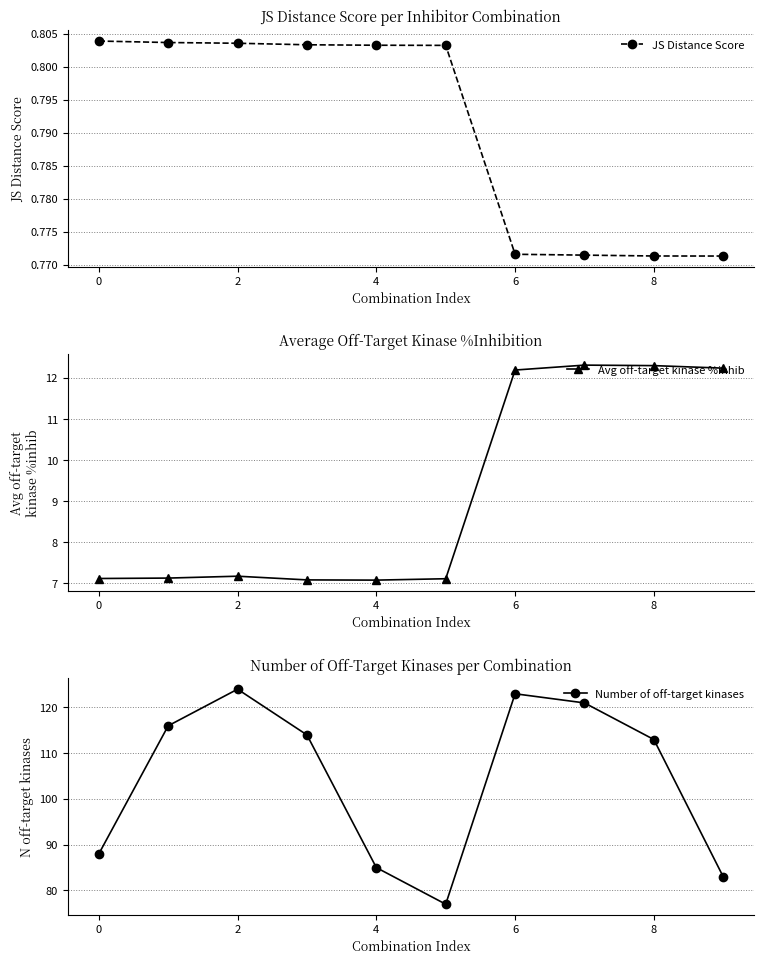

At which label is JS Distance Score closest to 0?

9